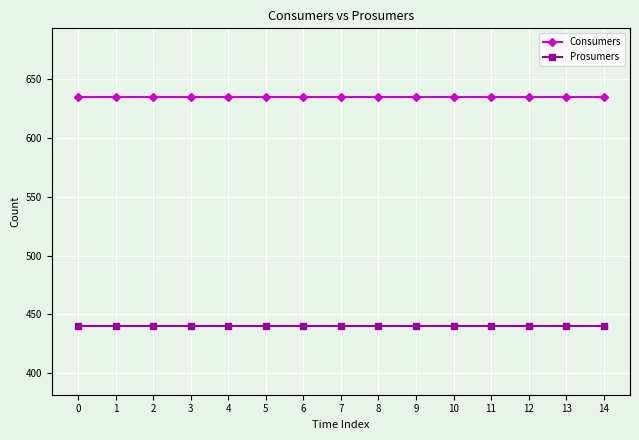

True or false: Prosumers and Consumers cross at least once.

False